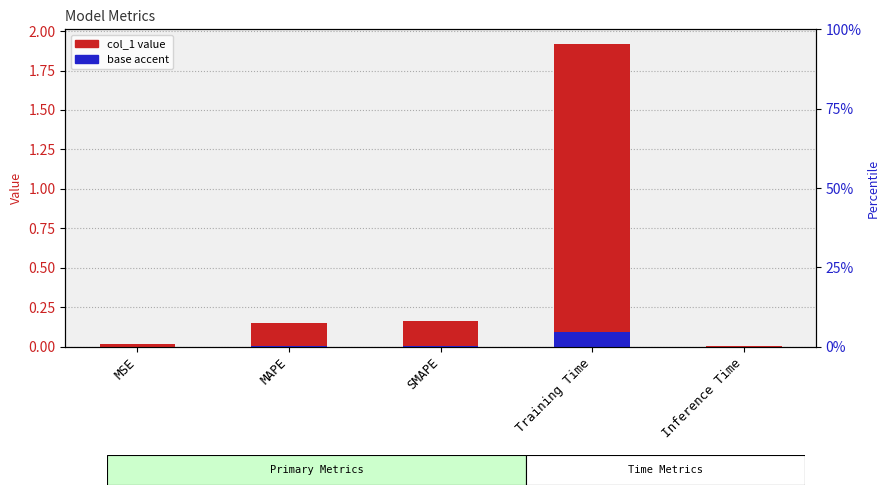

Which label corresponds to the smallest value in the chart?

Inference Time